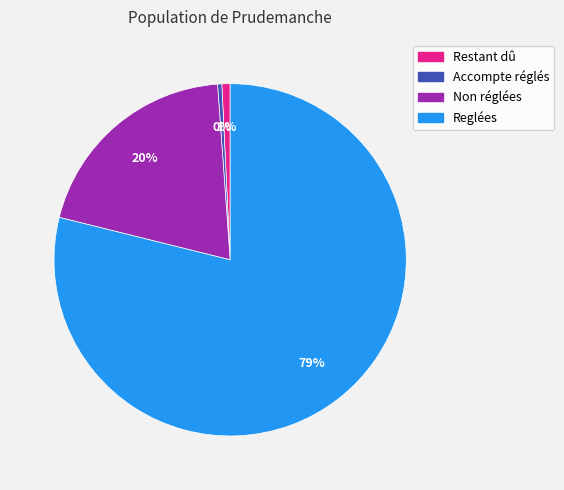

Is the sum of Reglées and Accompte réglés greater than half?

Yes